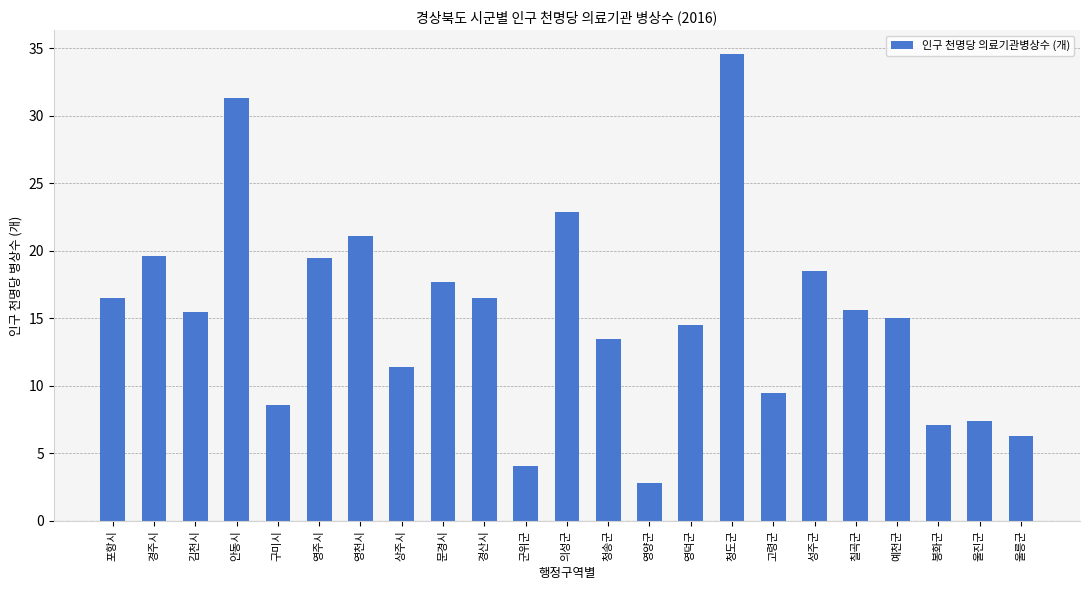

What is the difference between the second highest and minimum values?

28.5